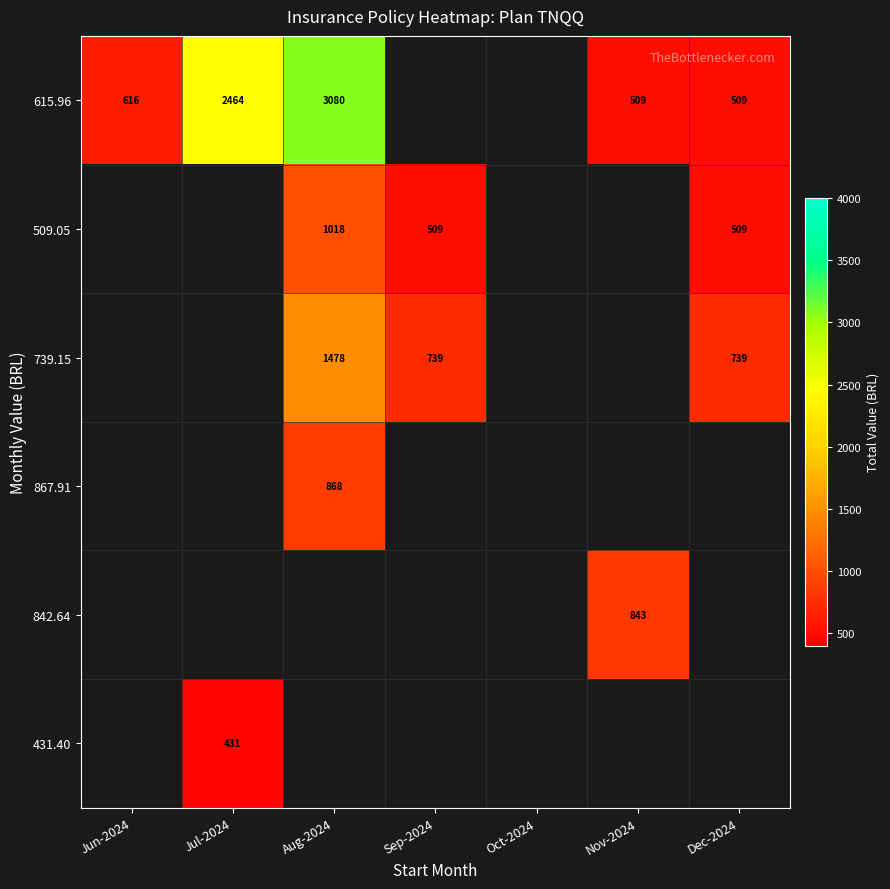

Is it true that 615.96 equals 1071 at Jun-2024?

False